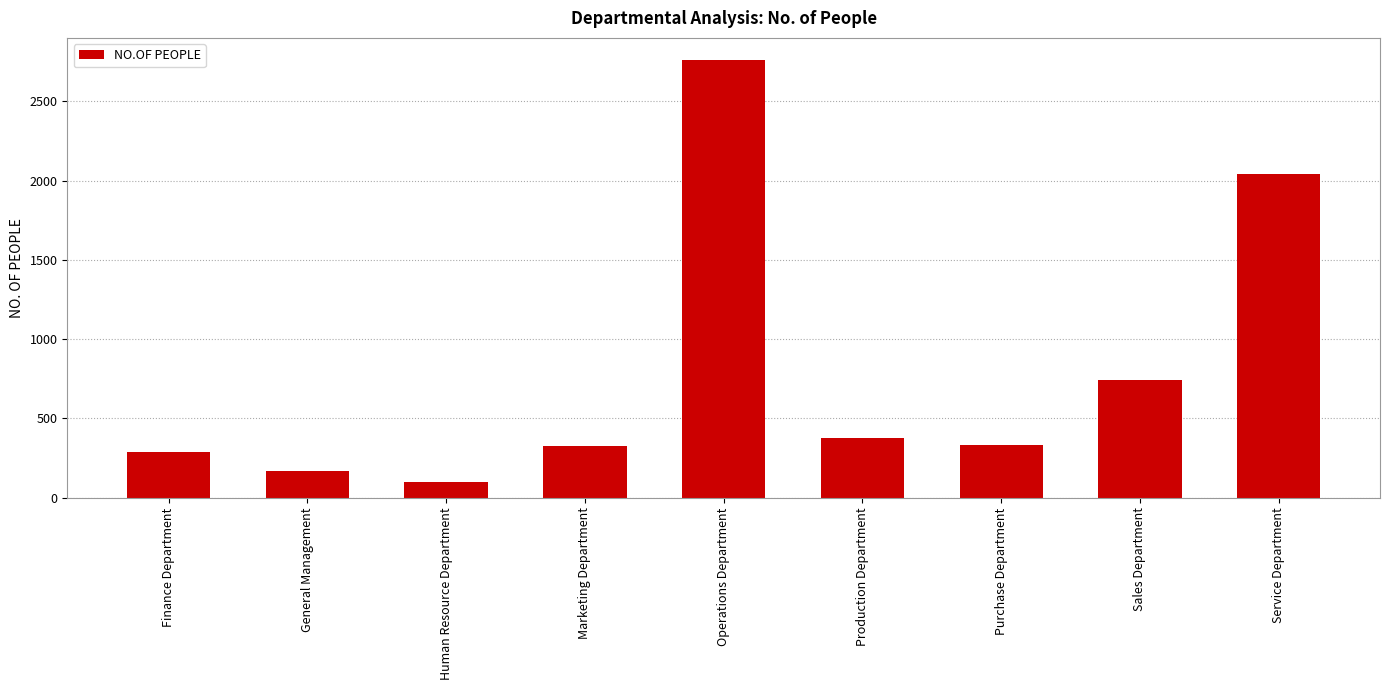

What position from the left is Purchase Department?

7